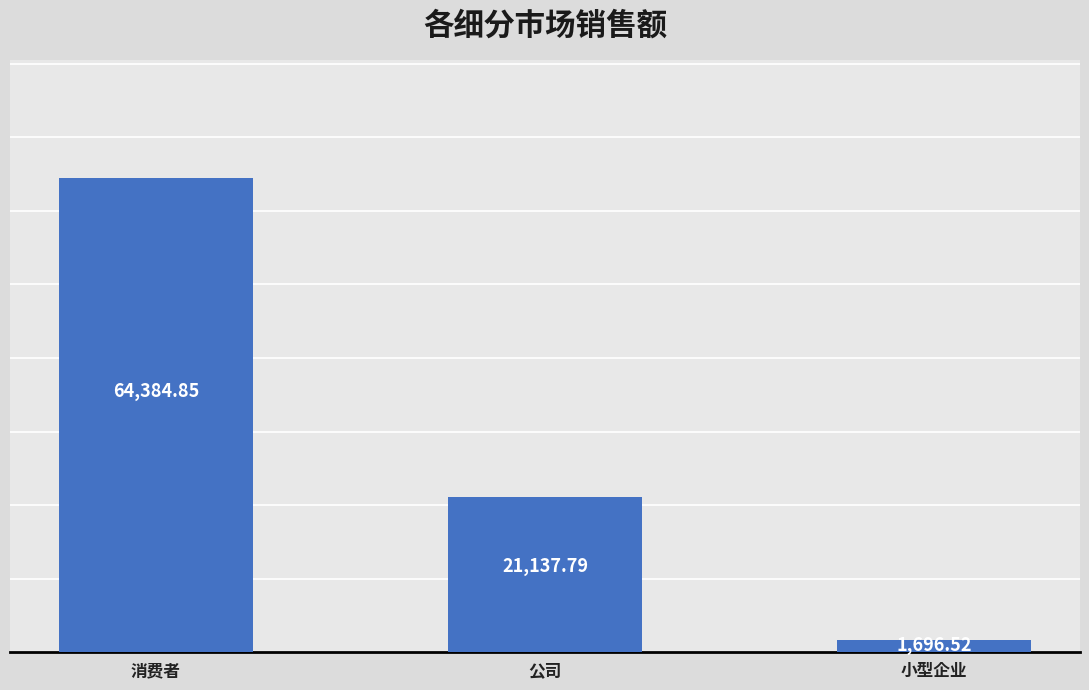

List the labels in order of value, smallest first.

小型企业, 公司, 消费者